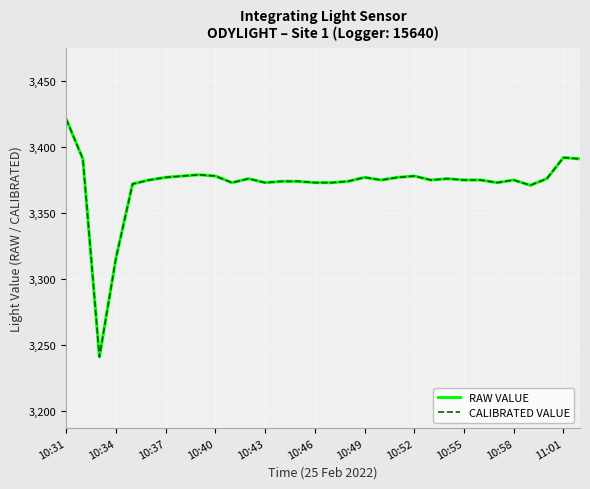

Is this an area chart (filled region under the line)?

No